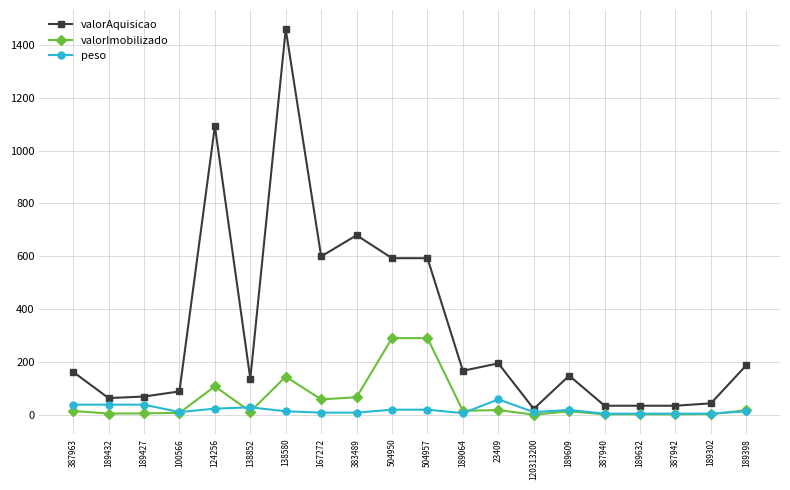

Which series has the largest range (max minus min)?

valorAquisicao